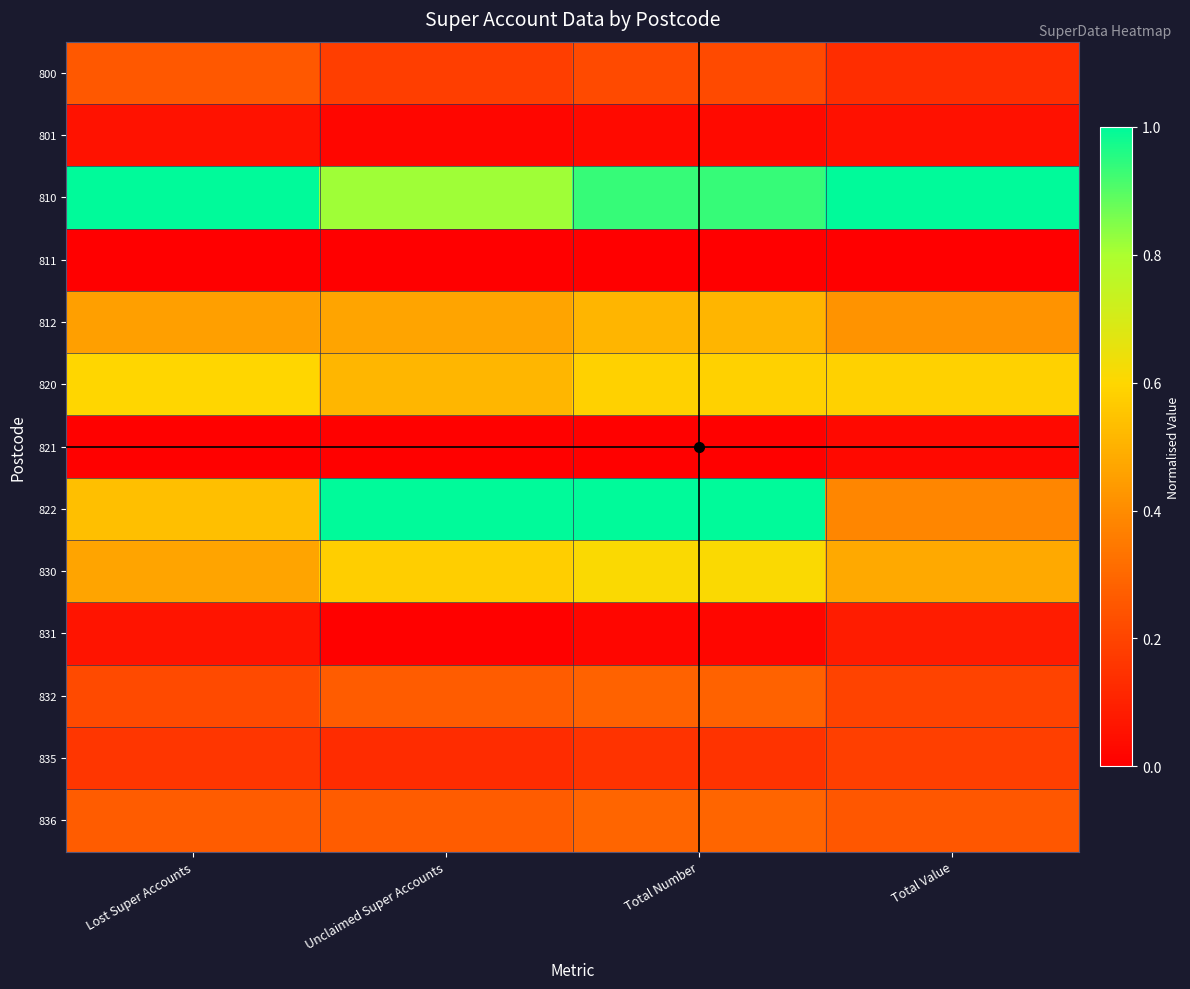

What is the greatest value displayed?

1.0